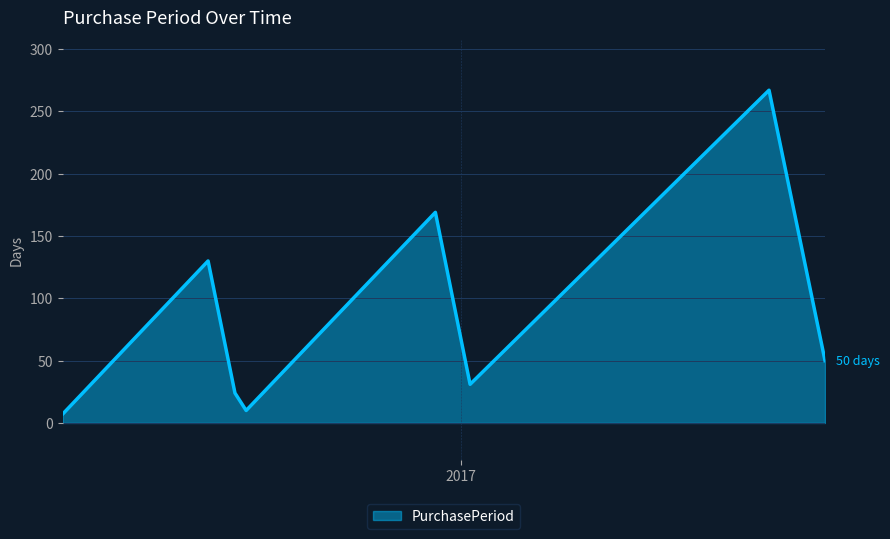

What is the sum of all values?

688